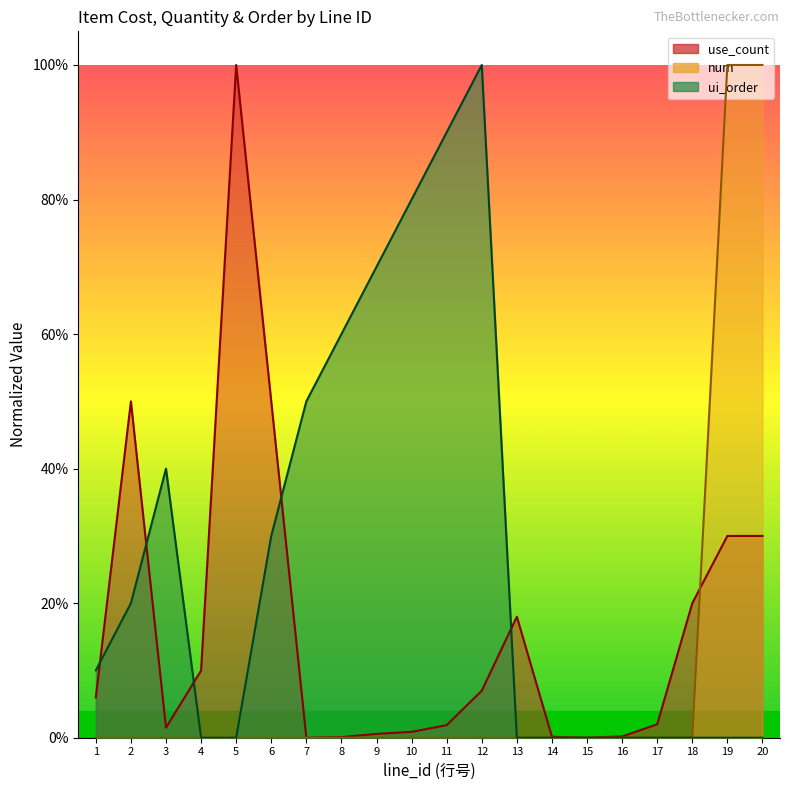

Where is the first local minimum for num?

7